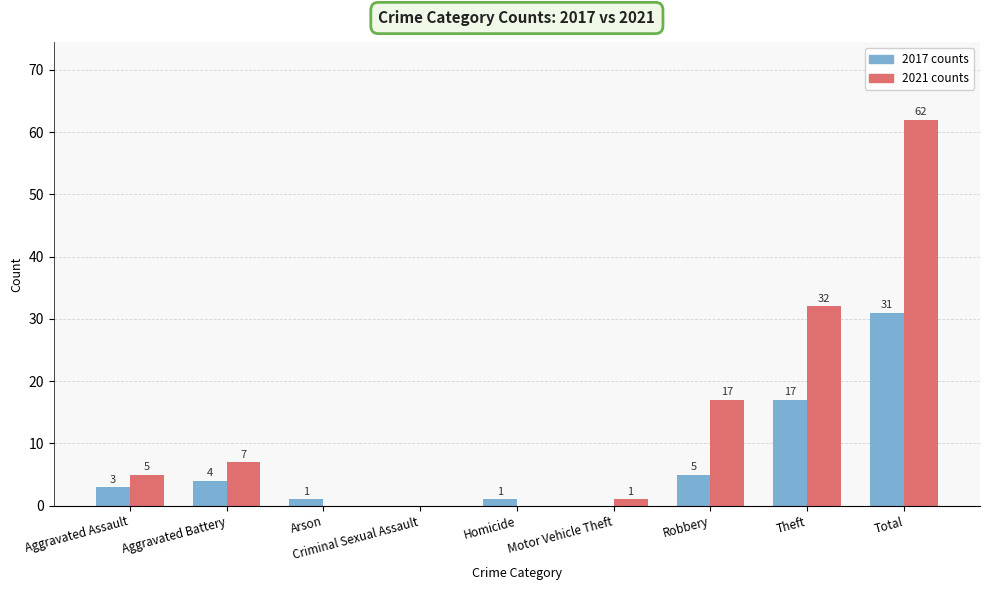

At which category is the sum across all series the highest?

Total